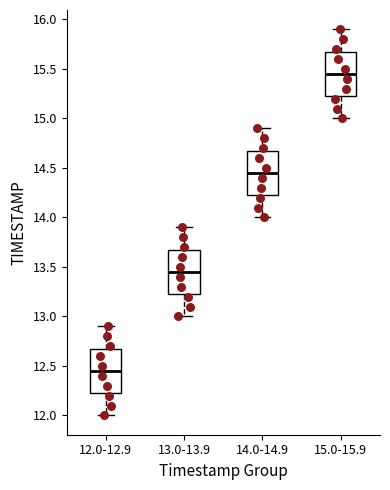

Reading left to right, transcribe this box plot: for each box, give where its median line is, the range the box spans, and where its two whiskers end, as read against the y-axis. The values are not printed on the chart, so give them approximately, as read against the axis.

12.0-12.9: median 12.45, box 12.25 to 12.70, whiskers 12.00 to 12.90
13.0-13.9: median 13.45, box 13.25 to 13.70, whiskers 13.00 to 13.90
14.0-14.9: median 14.45, box 14.25 to 14.70, whiskers 14.00 to 14.90
15.0-15.9: median 15.45, box 15.25 to 15.70, whiskers 15.00 to 15.90